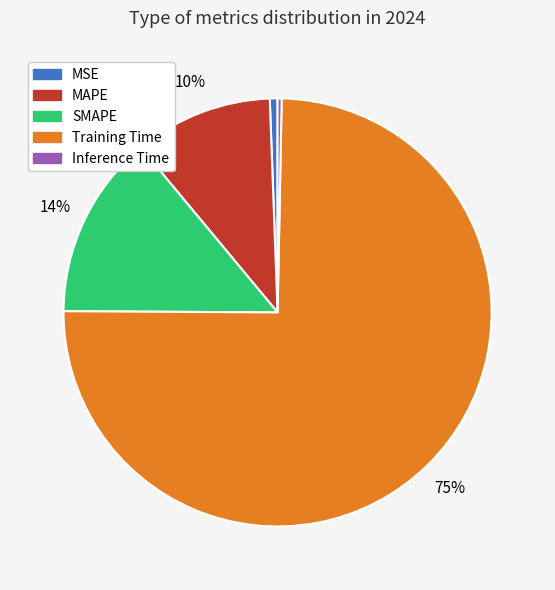

Which slice represents more than half of the pie?

Training Time